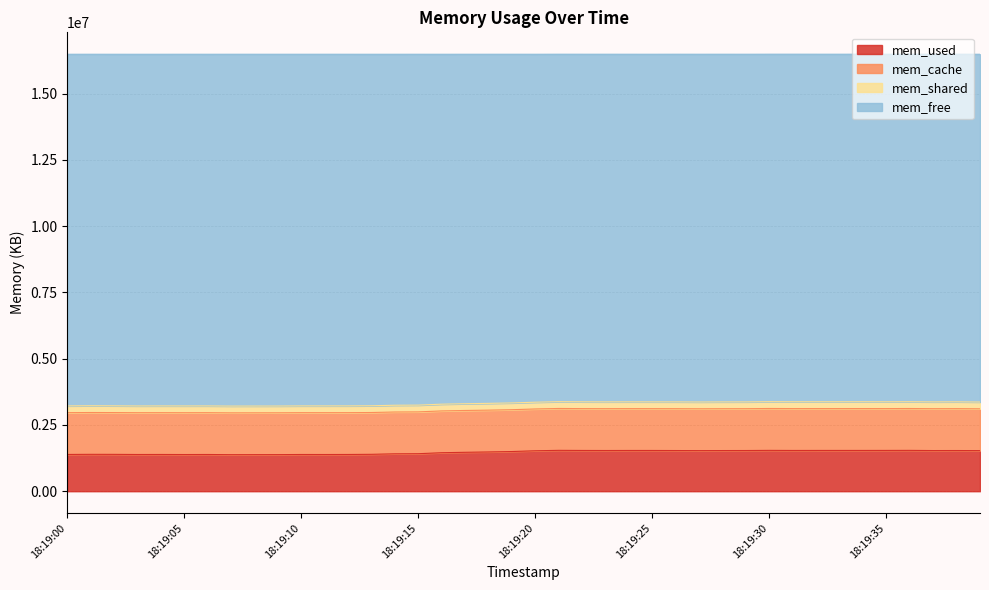

At which category is the sum across all series the highest?

18:19:21